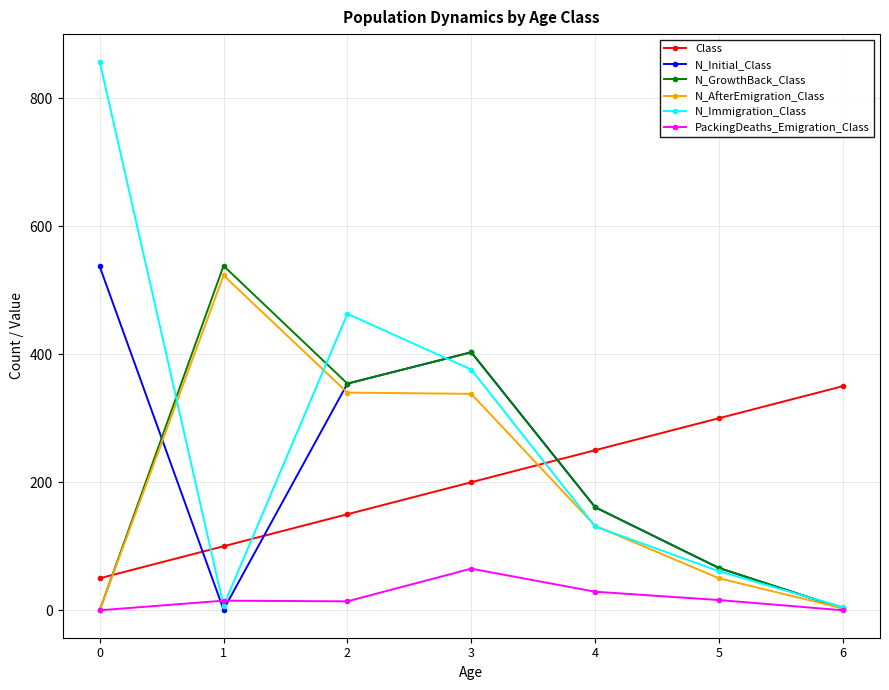

The value of Class at 0 is 50. True or false?

True